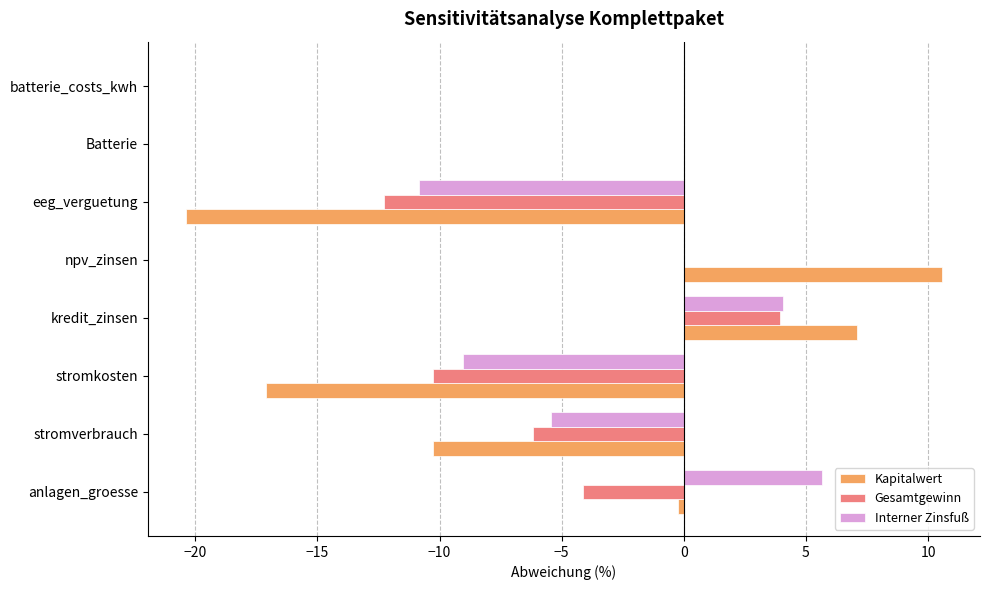

Which series has the largest total across all categories?

Interner Zinsfuß